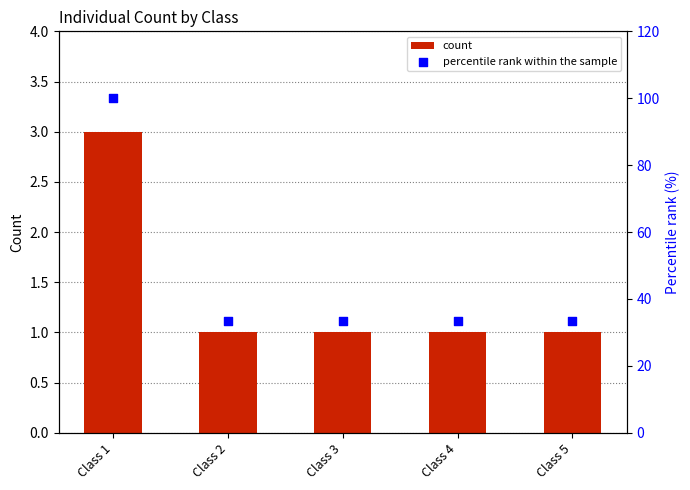

At which category is the sum across all series the highest?

Class 1